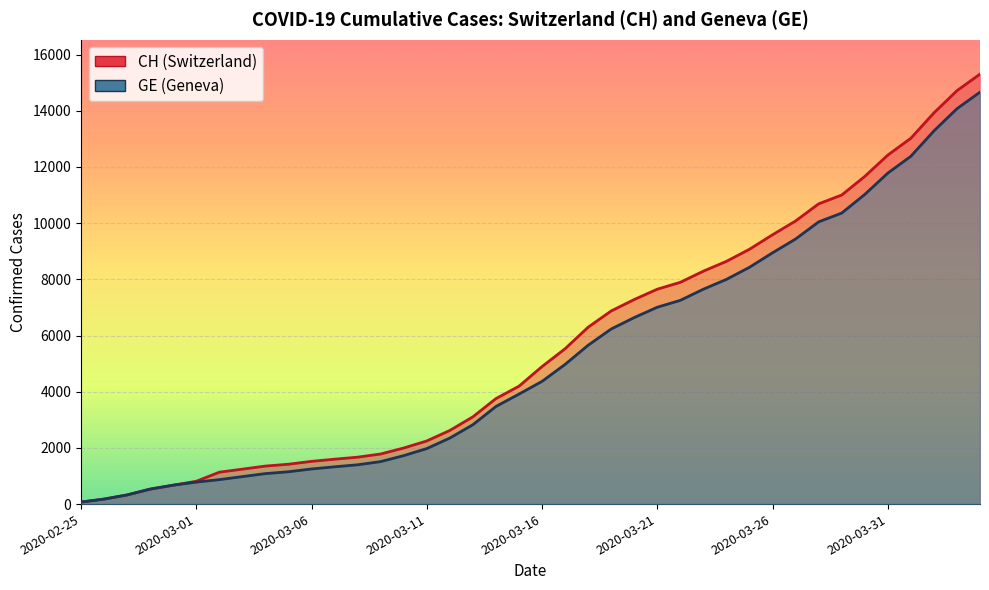

What is the total value across all series at 2020-03-11?

4223